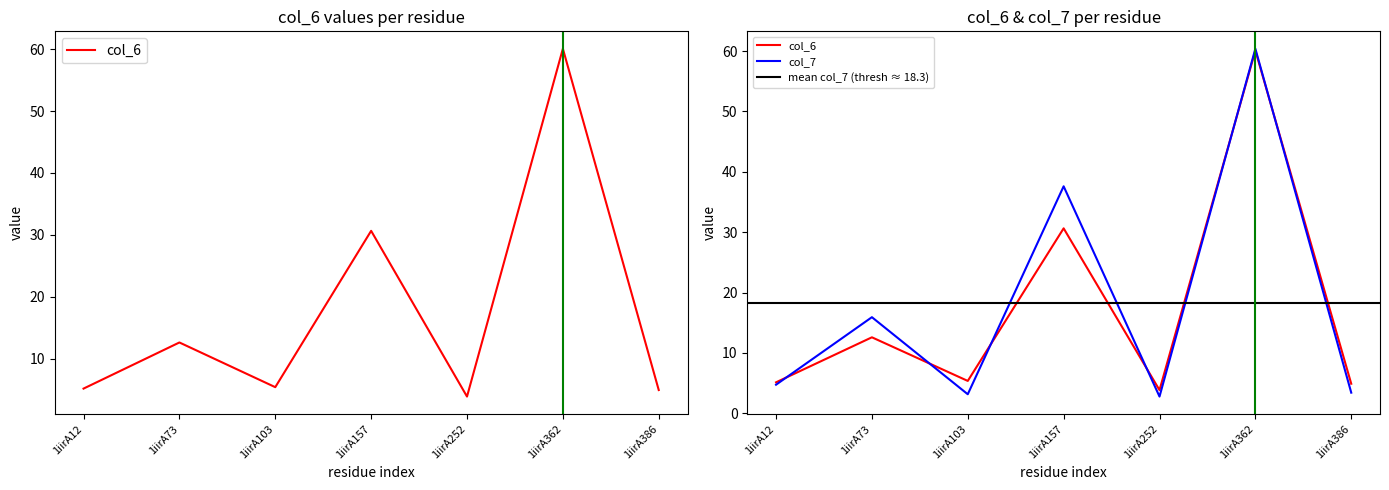

Reading right to left, list all the values displayed in this chart.

col_6: 4.9	60.1	3.8	30.6	5.4	12.6	5.1
col_7: 3.4	60.4	2.8	37.6	3.2	15.9	4.7